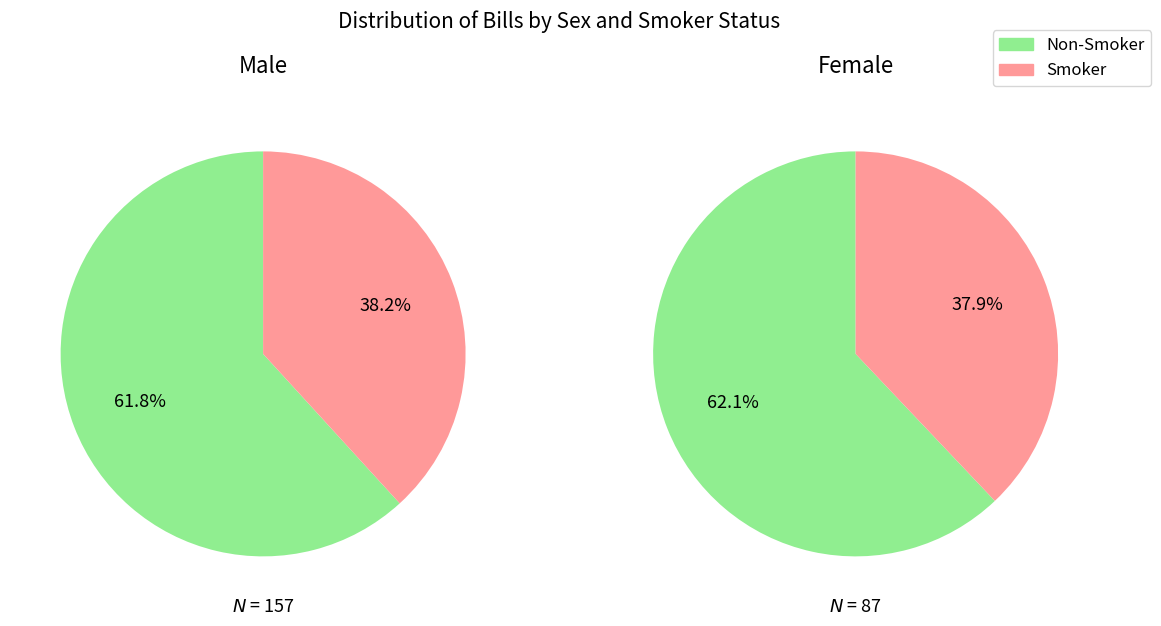

Does any single category account for the majority?

Yes